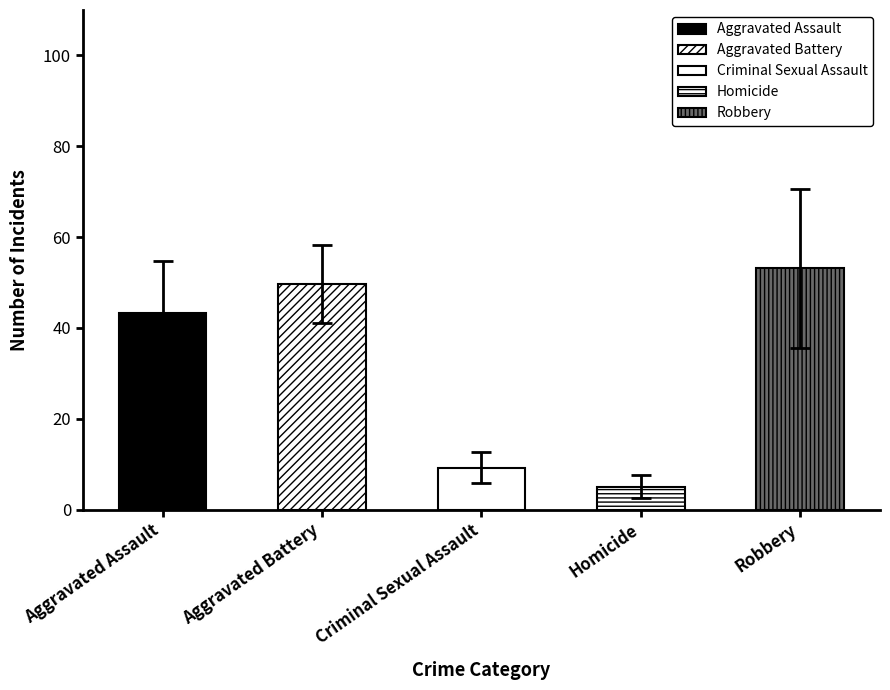

Count the number of data series in this chart.

5